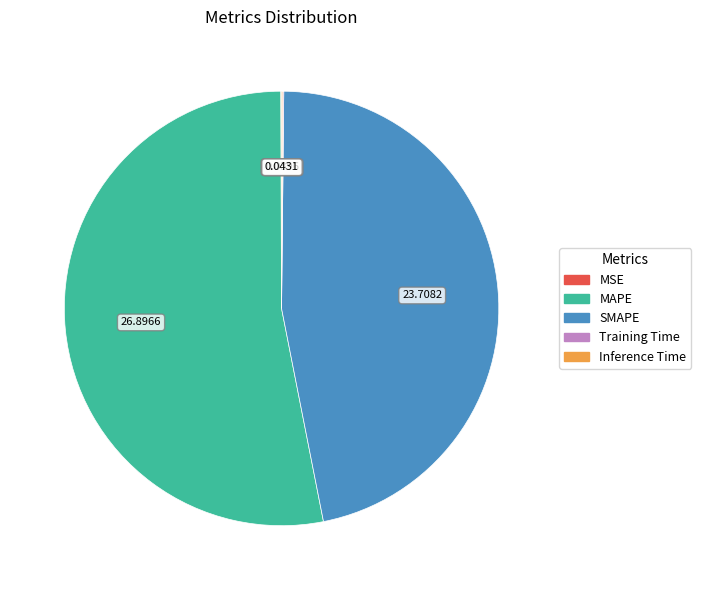

Approximately how many times larger is the value at MAPE compared to SMAPE?

1.1